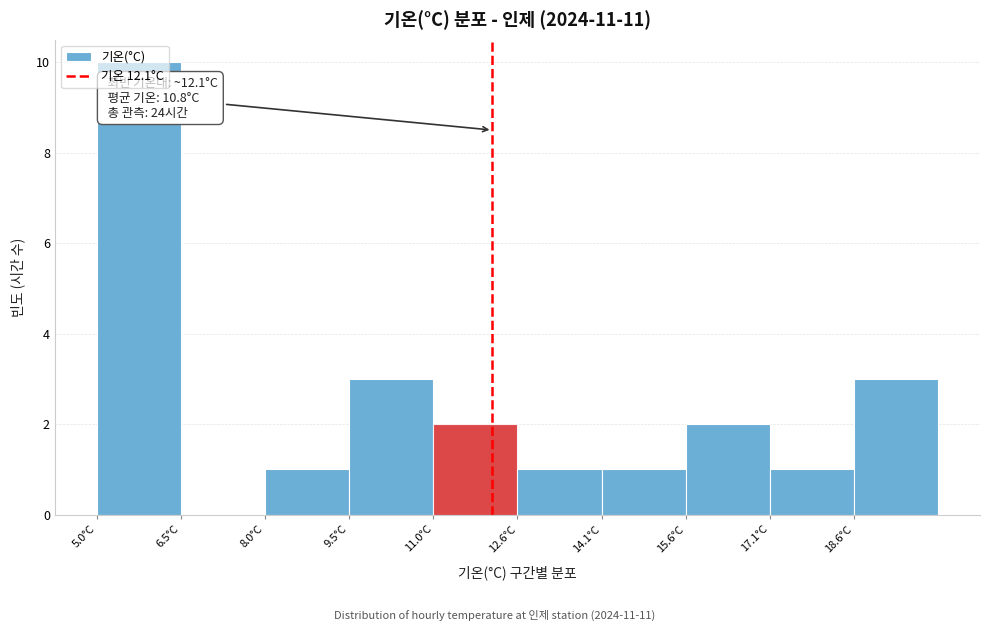

Which range on the x-axis has the tallest bar?

5.0 to 6.6